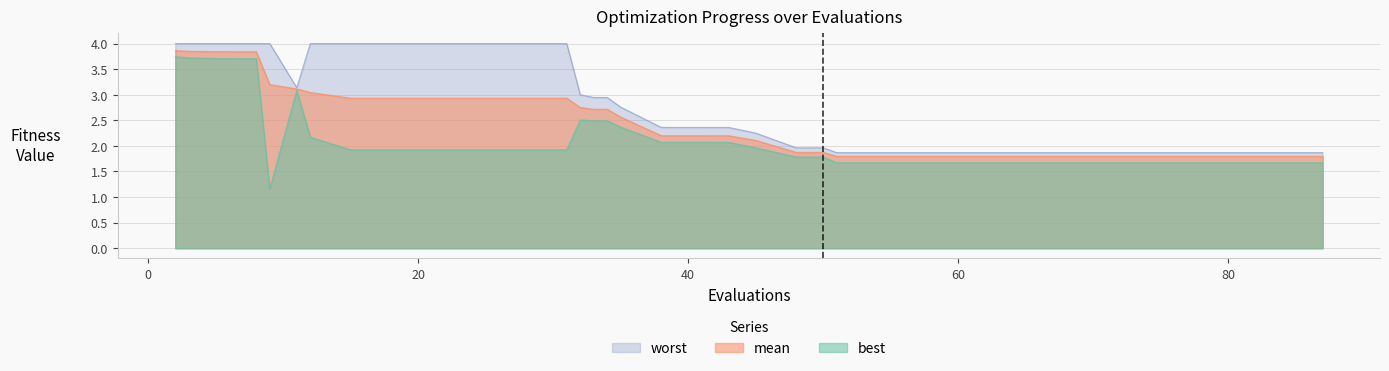

Which series has the widest spread of values?

best